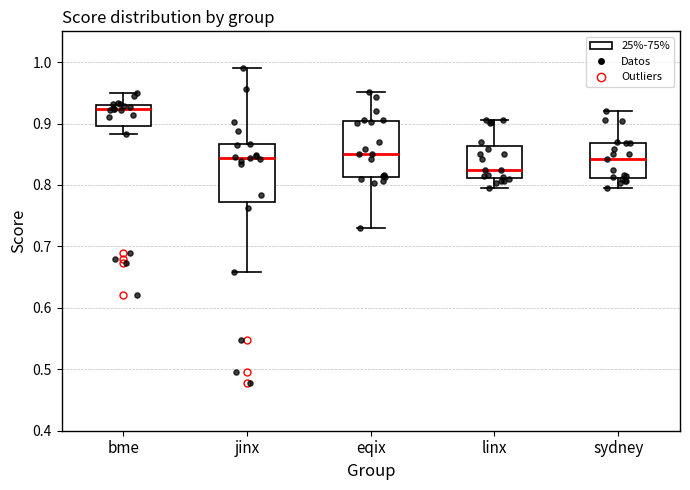

Where is the upper edge of the box for linx on the y-axis? The values are not printed on the chart, so give them approximately, as read against the axis.

0.86